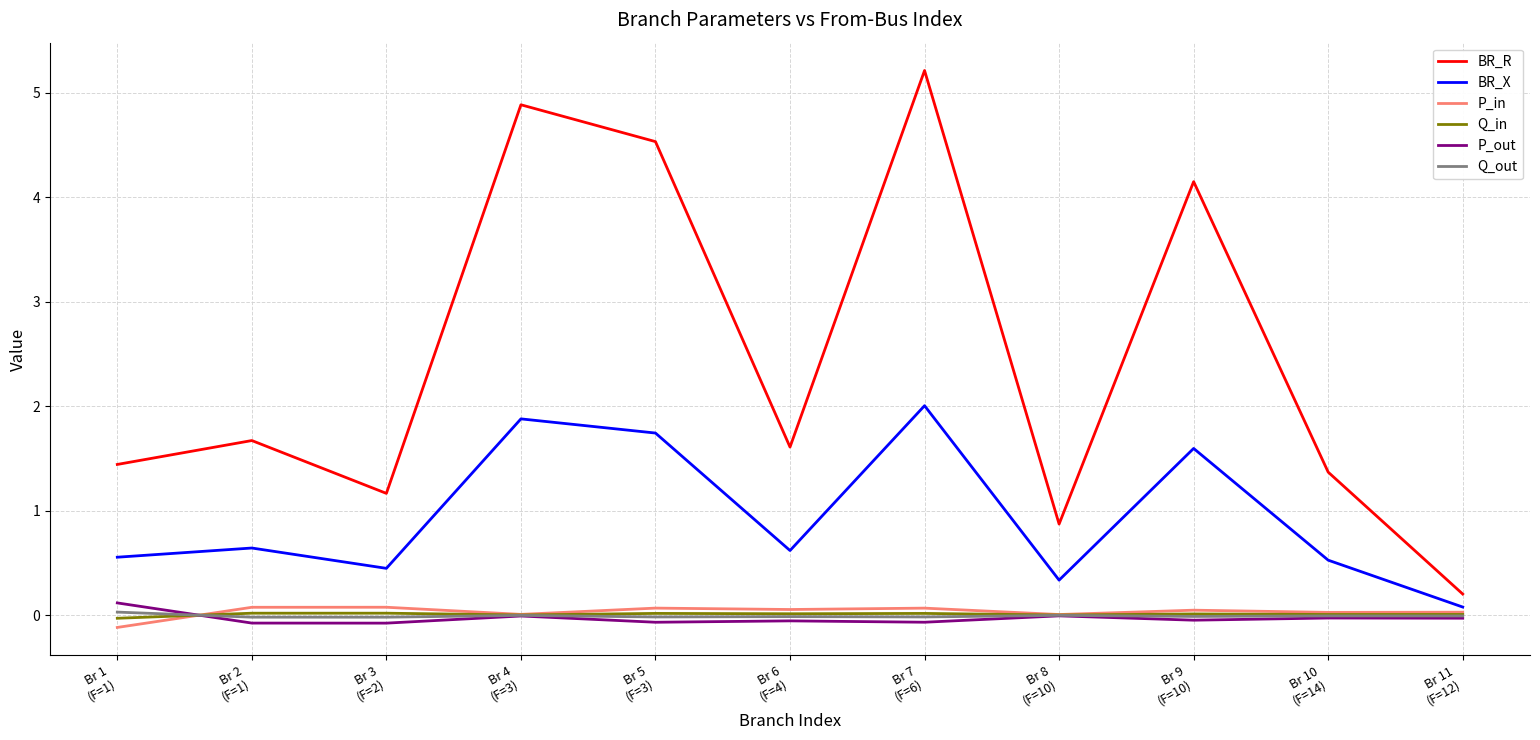

Does the chart have visible grid lines?

Yes